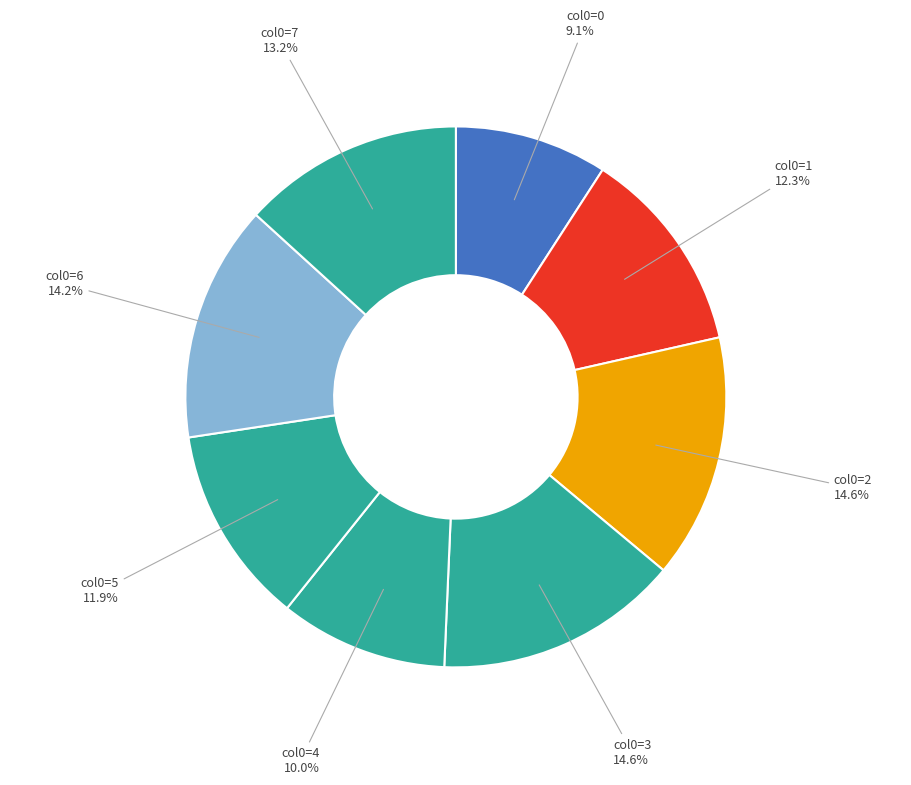

Is the sum of col0=1 and col0=4 greater than half?

No